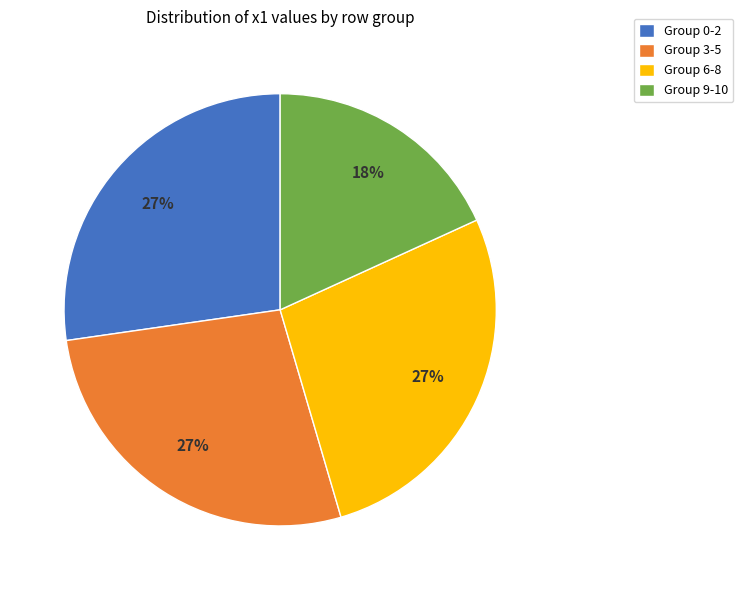

How many slices are in this pie chart?

4